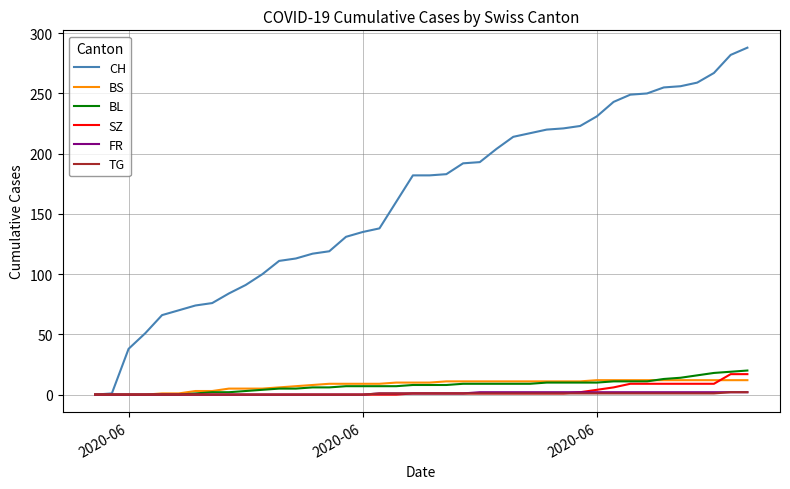

Which series has the largest range (max minus min)?

CH